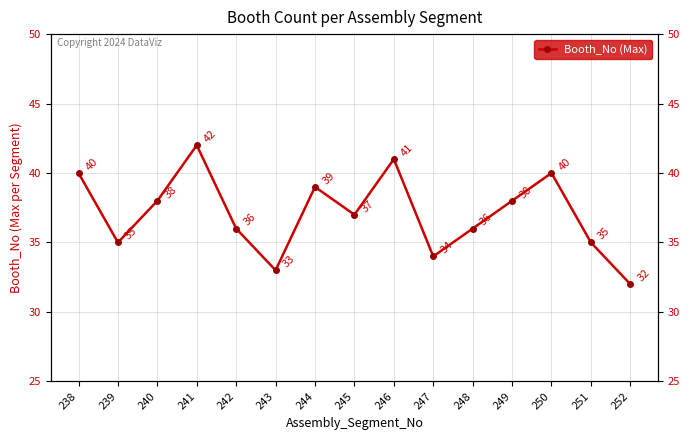

At which category does the chart reach its minimum across all series?

252